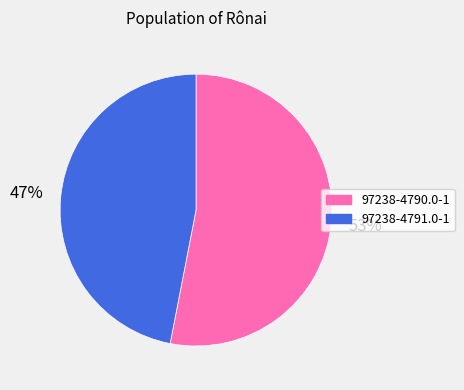

Which category accounts for the majority?

97238-4790.0-1